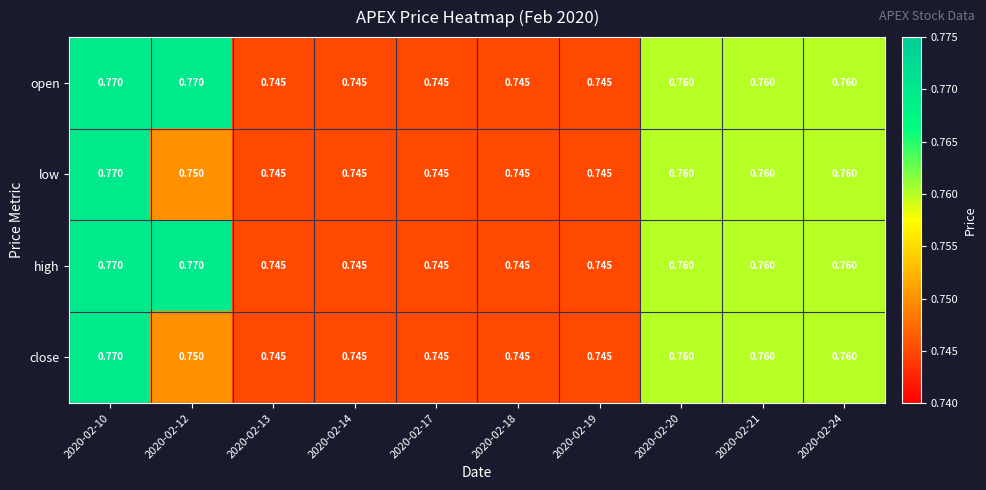

How many categories are shown in the chart?

10